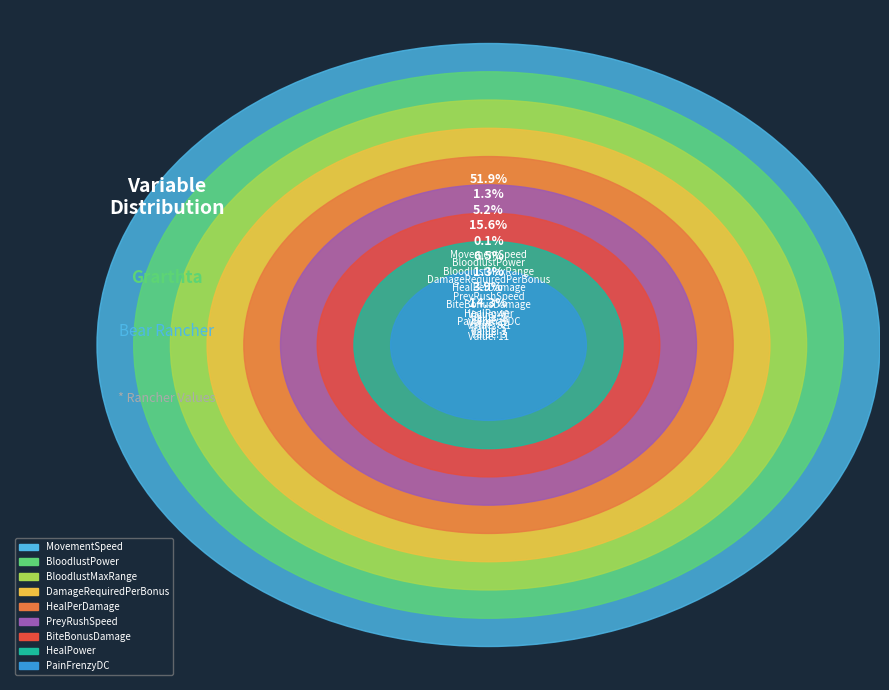

Is it true that PreyRushSpeed is 1% of the pie?

False